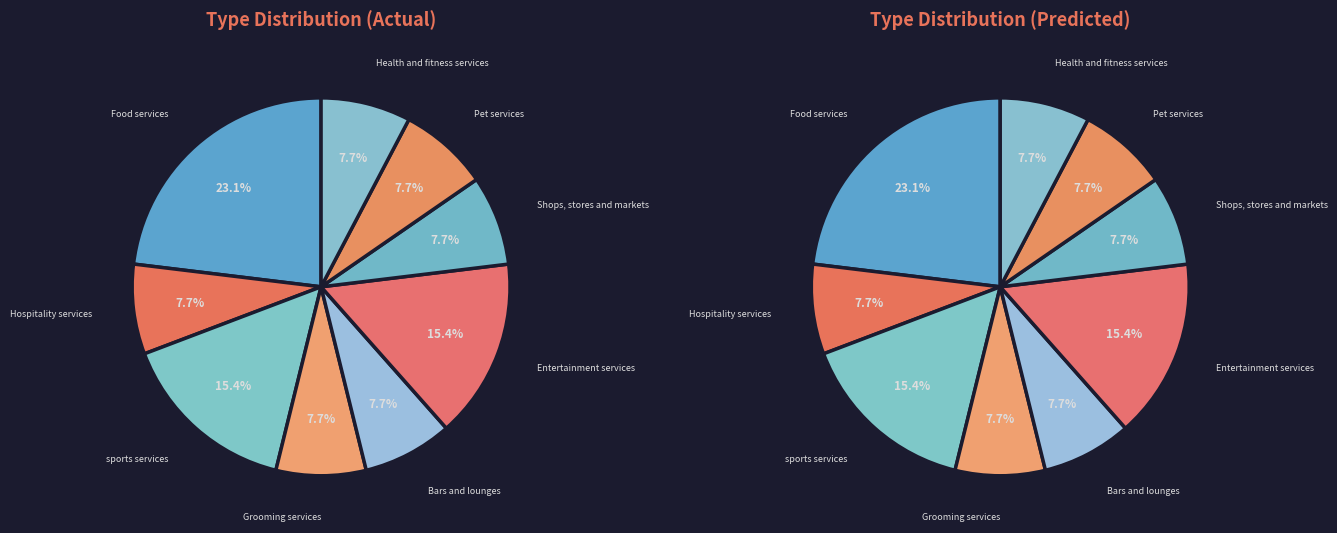

What is the total percentage of Pet services and Food services?

30.8%